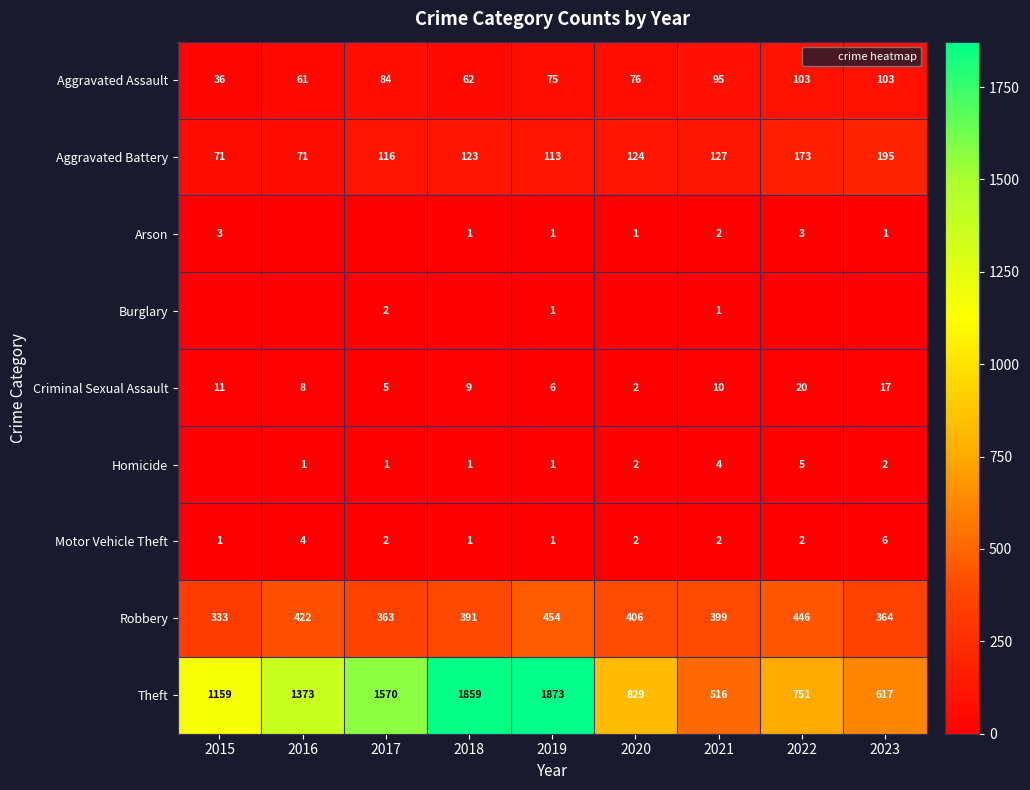

Where does the Arson series first go above 1?

2015